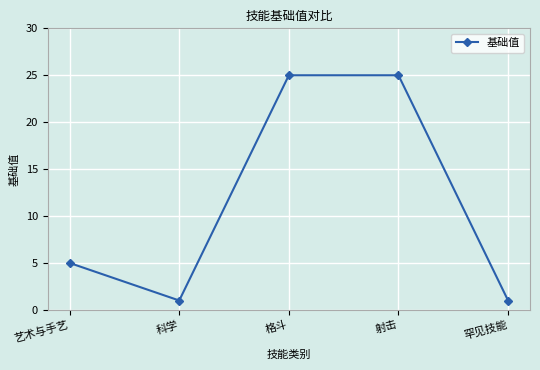

At which category does the data reach its first local valley?

科学